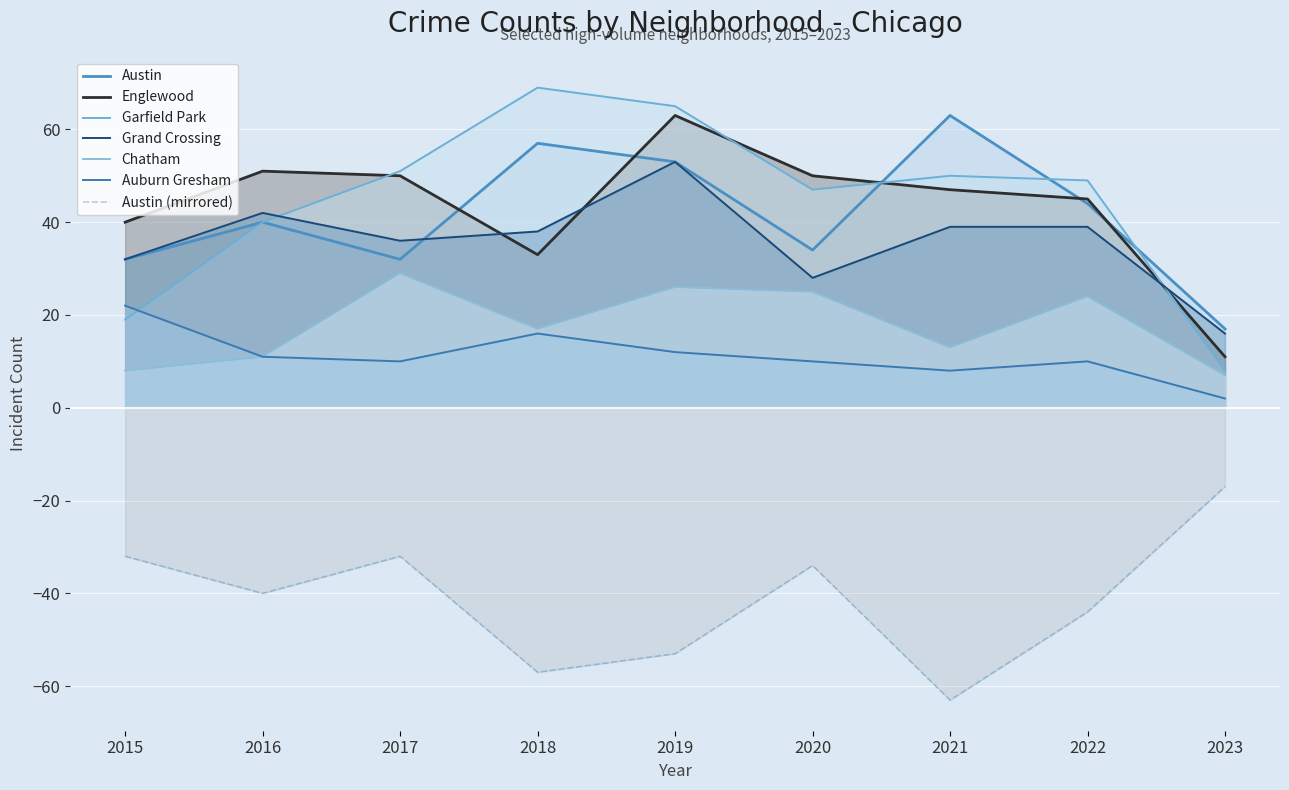

What is the difference between the second highest and second lowest values in the Auburn Gresham series?

8